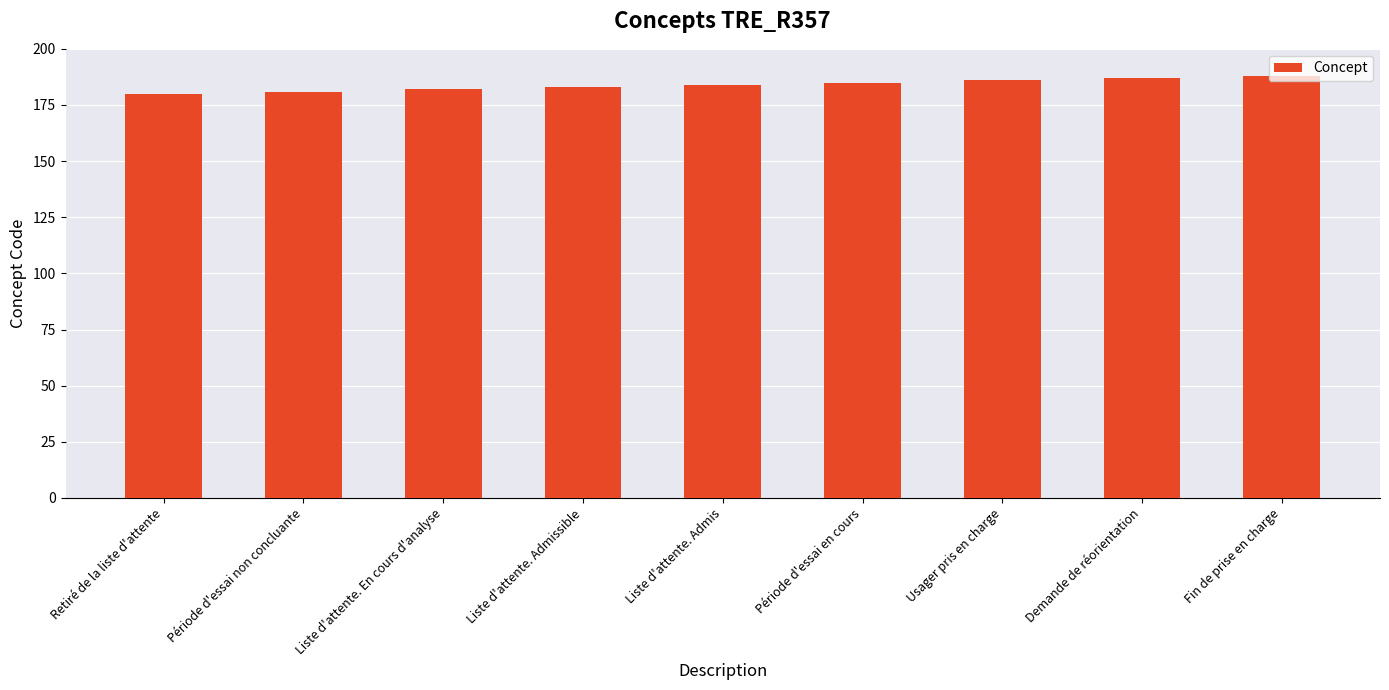

What is the minimum value shown in the chart?

180